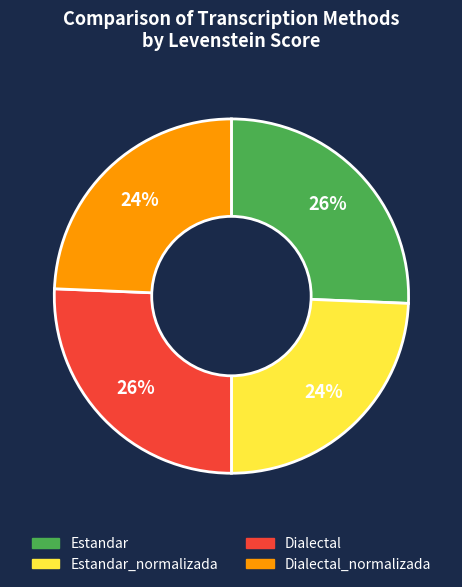

Is there a majority slice in this chart?

No